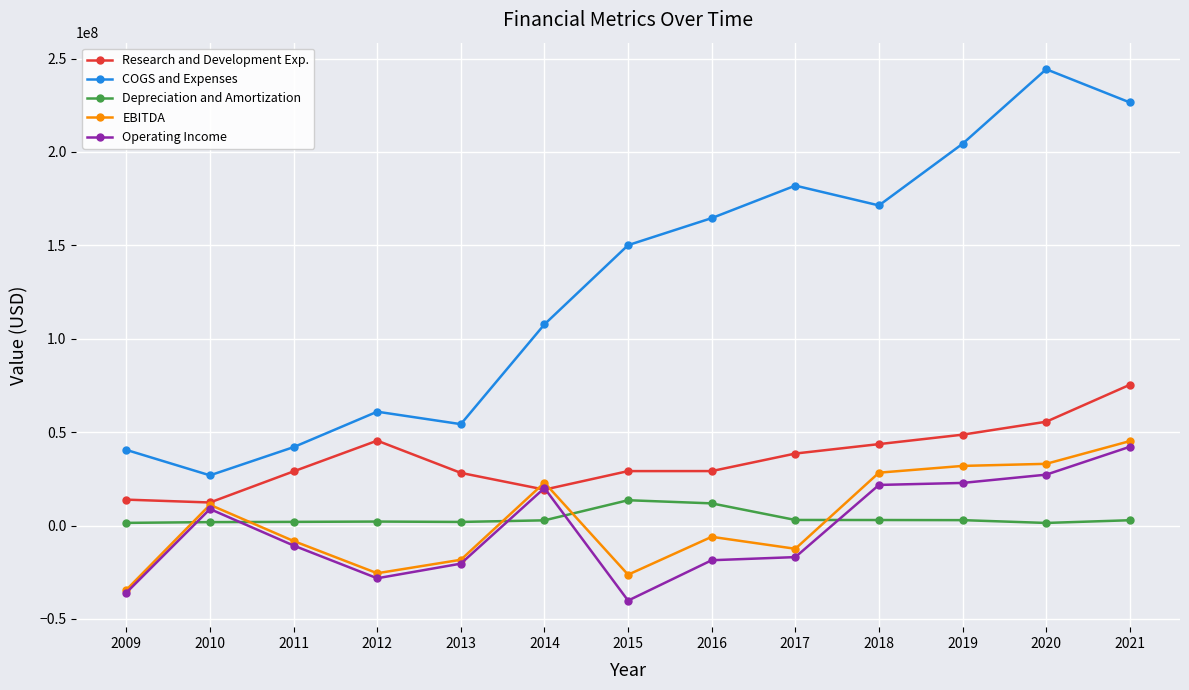

How many lines are shown in the chart?

5